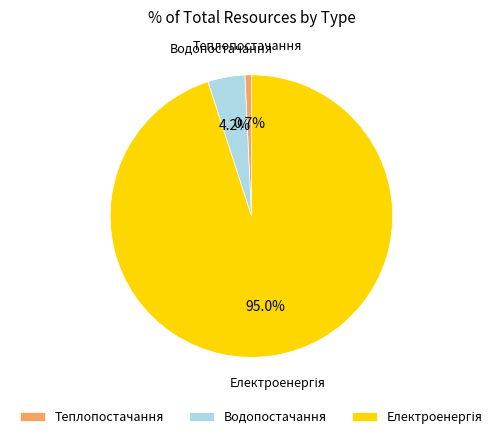

How much of the chart is everything except Теплопостачання?

99.3%